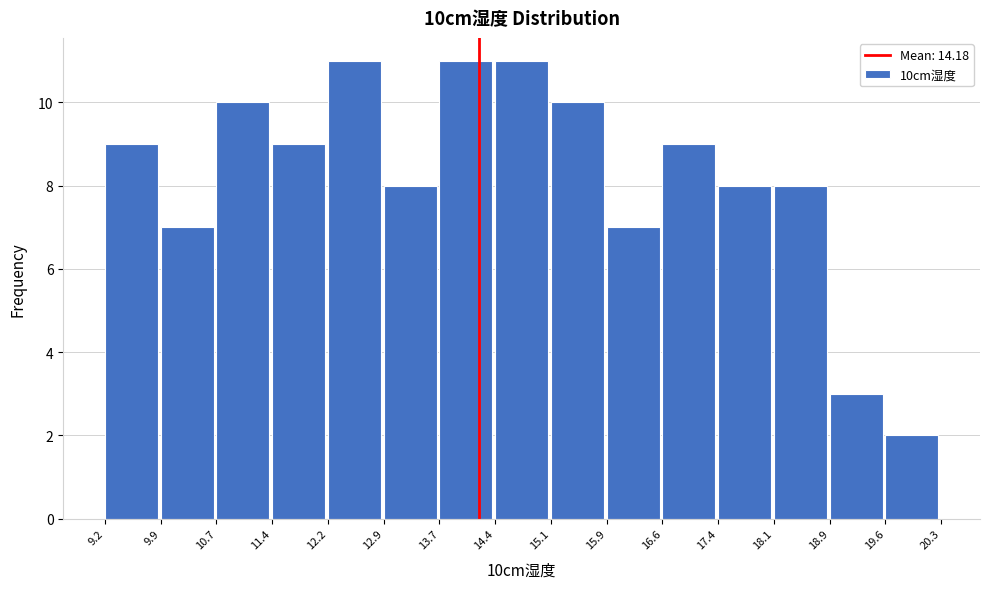

Reading left to right, transcribe this chart: for each bar, give the range it covers on the x-axis and its height. The values are not printed on the chart, so give them approximately, as read against the axis.

9.2 to 9.9: 9
9.9 to 10.7: 7
10.7 to 11.4: 10
11.4 to 12.2: 9
12.2 to 12.9: 11
12.9 to 13.7: 8
13.7 to 14.4: 11
14.4 to 15.1: 11
15.1 to 15.9: 10
15.9 to 16.6: 7
16.6 to 17.4: 9
17.4 to 18.1: 8
18.1 to 18.9: 8
18.9 to 19.6: 3
19.6 to 20.3: 2